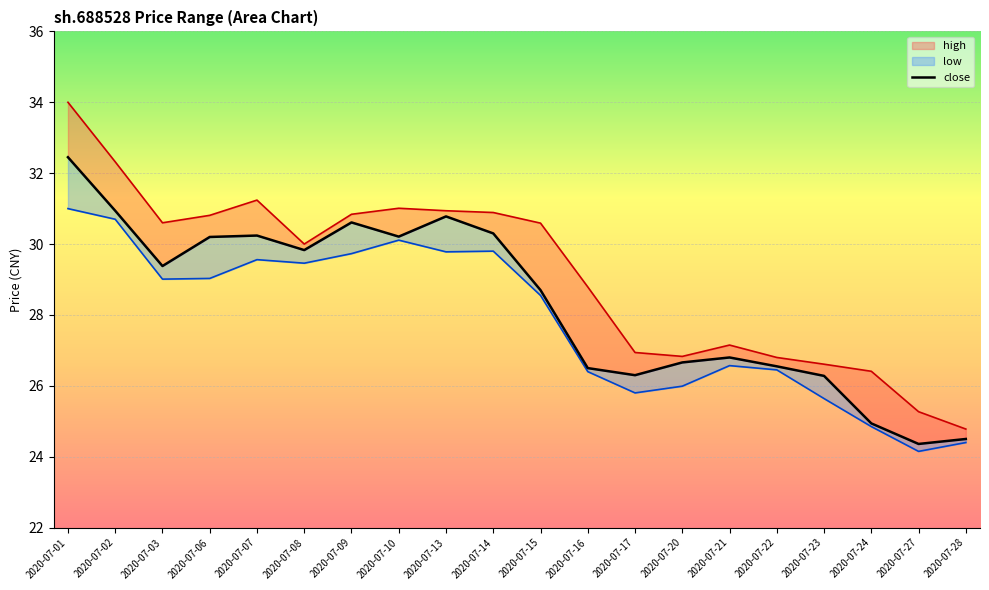

What is the sum of all values?

566.5